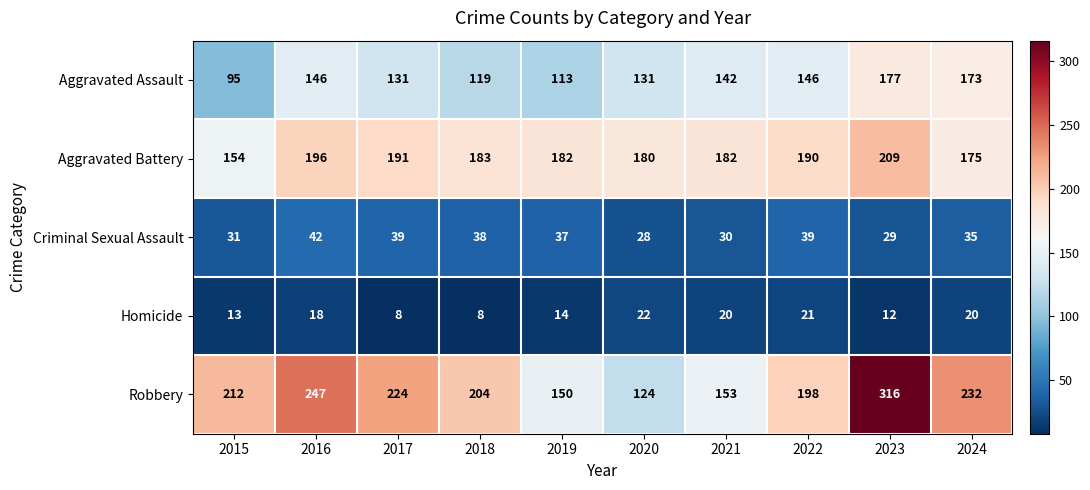

Which series has the widest spread of values?

Robbery